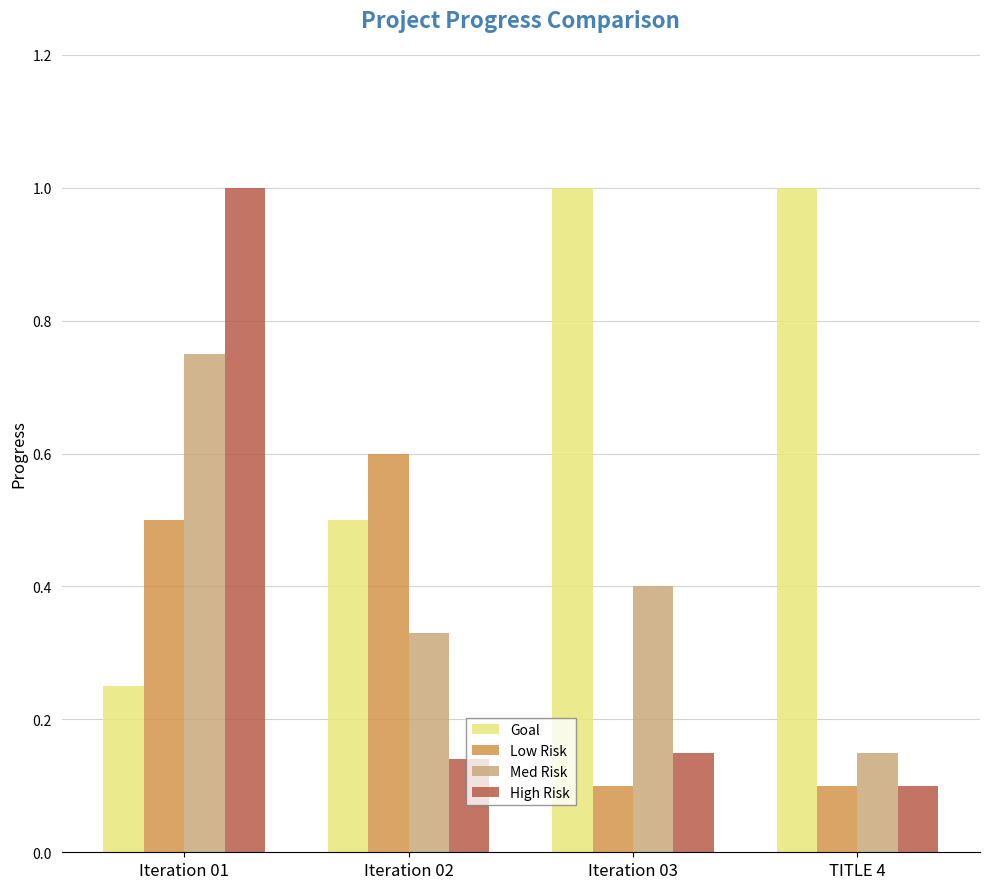

Which category has the highest value in the High Risk series?

Iteration 01